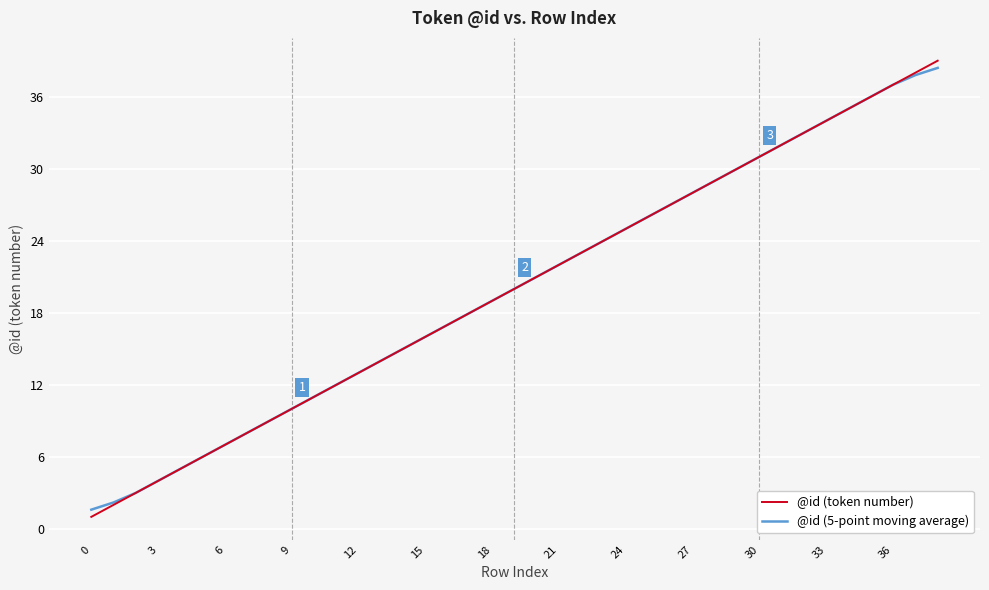

Which series has the widest spread of values?

@id (token number)